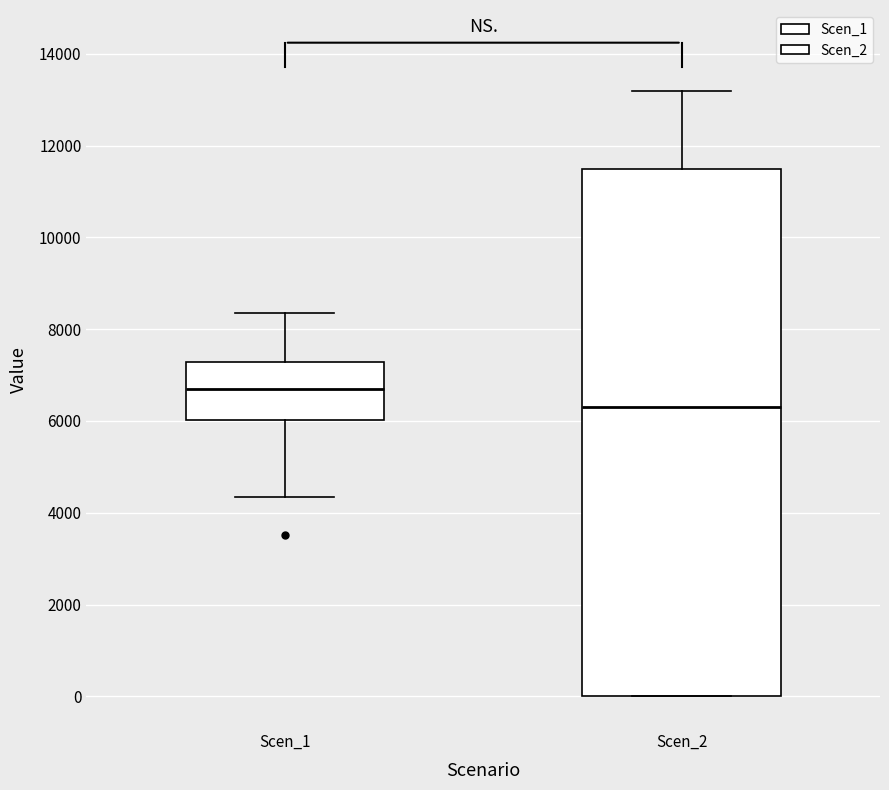

Reading left to right, transcribe this box plot: for each box, give where its median line is, the range the box spans, and where its two whiskers end, as read against the y-axis. The values are not printed on the chart, so give them approximately, as read against the axis.

Scen_1: median 6600, box 6000 to 7200, whiskers 4400 to 8400
Scen_2: median 6400, box 0 to 11400, whiskers 0 to 13200